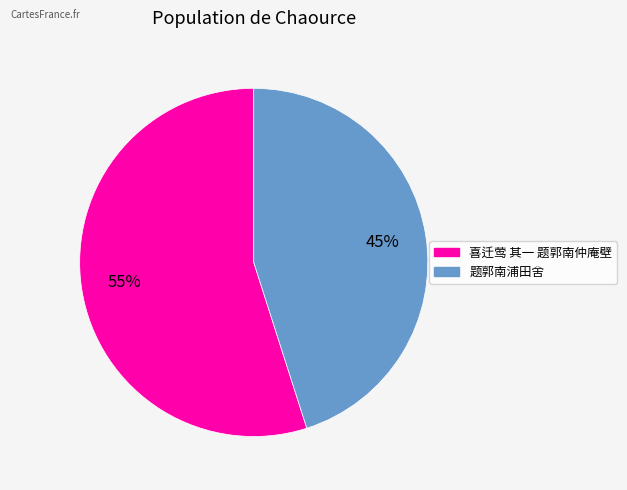

True or false: 题郭南浦田舍 accounts for 45% of the total.

True